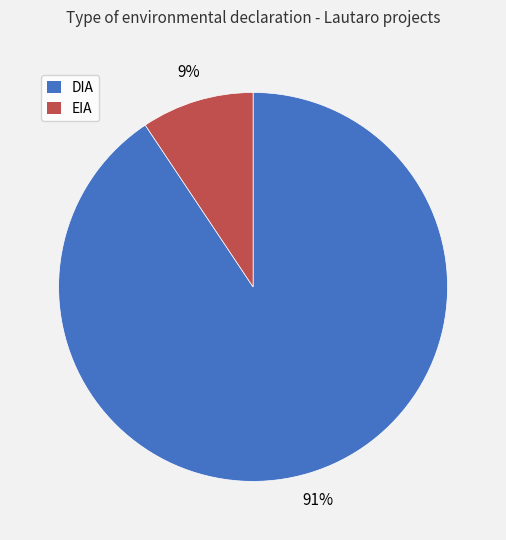

Do DIA and EIA together represent more than half of the pie?

Yes